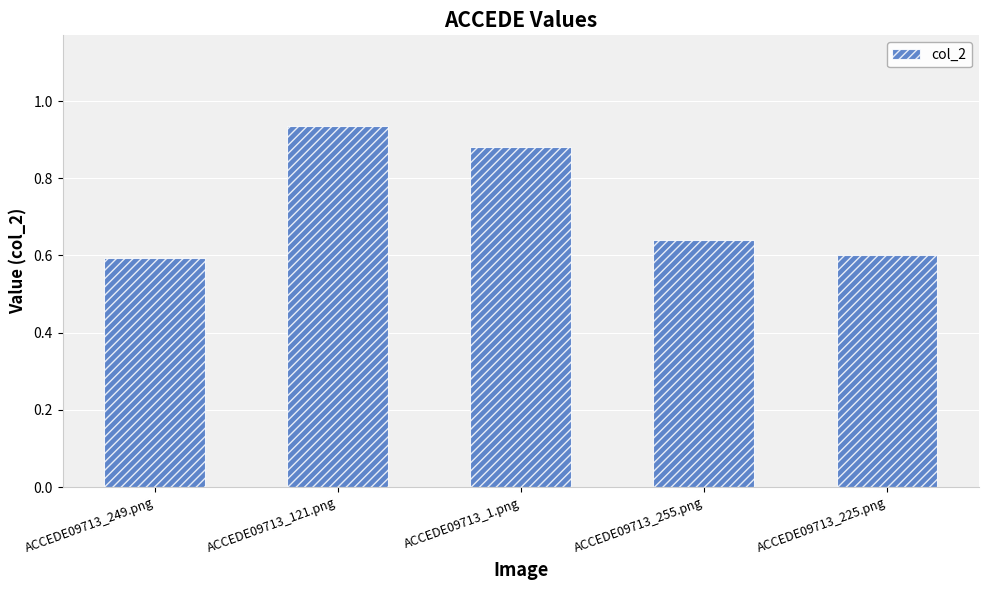

What is the label of the 1st bar from the left?

ACCEDE09713_249.png